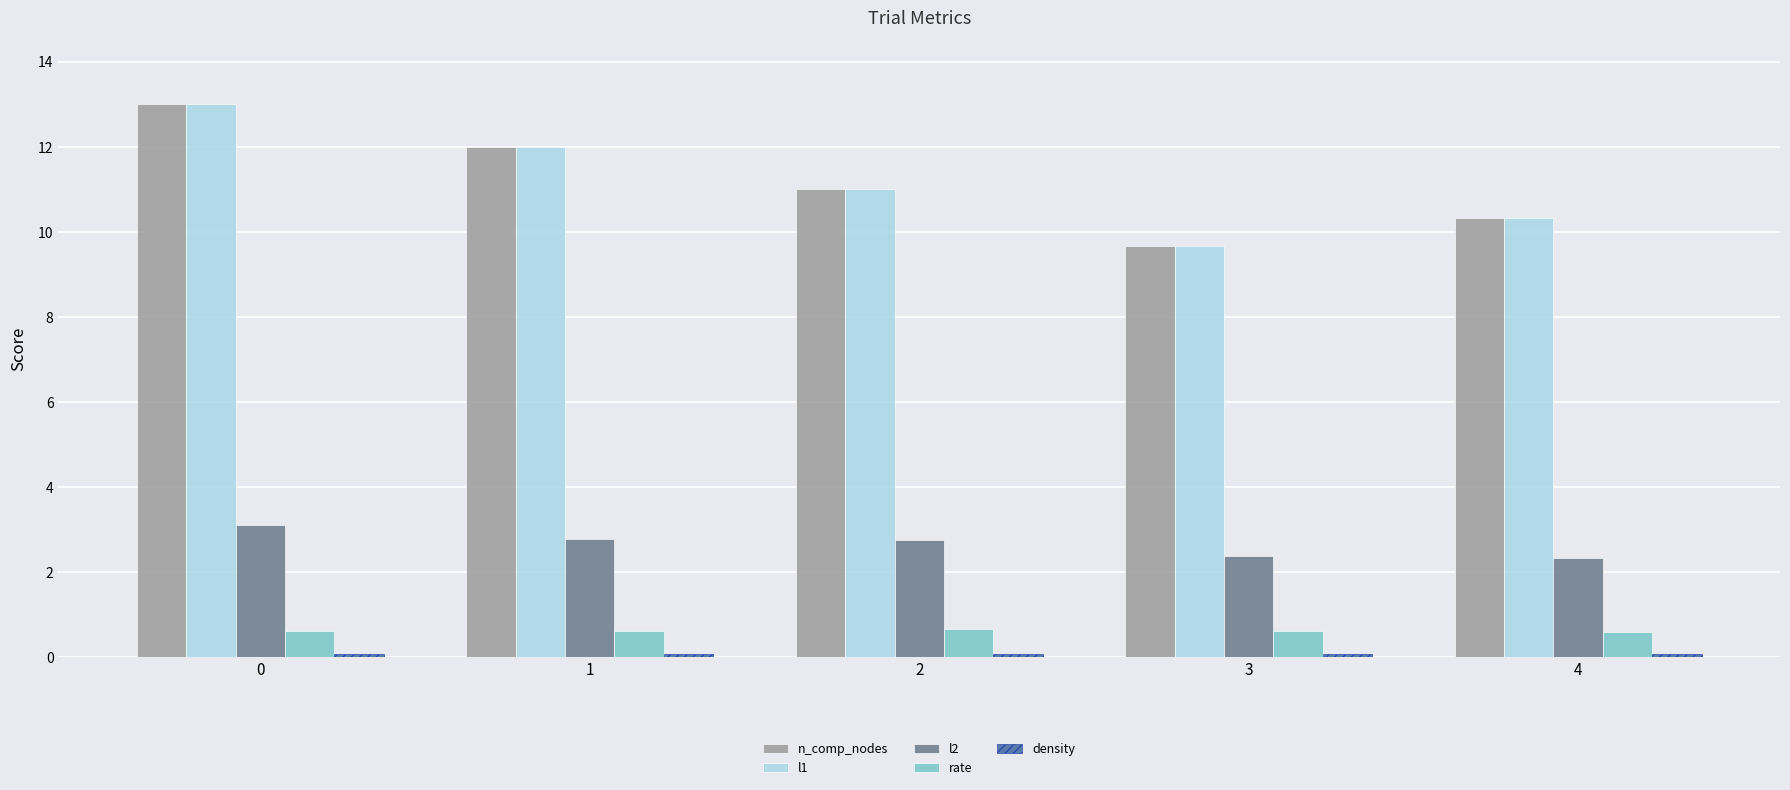

What is the sum of the rate values at 4 and 3?

1.2